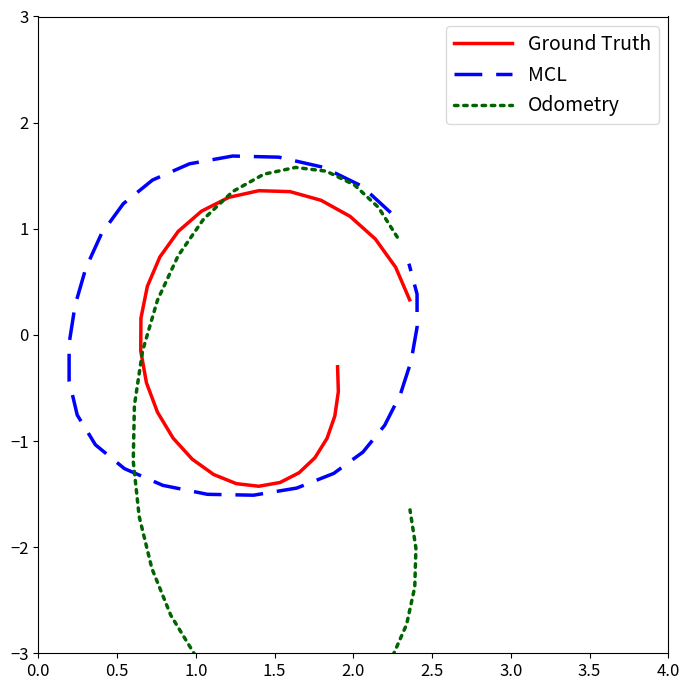

What is the maximum value shown in the chart?

1.7